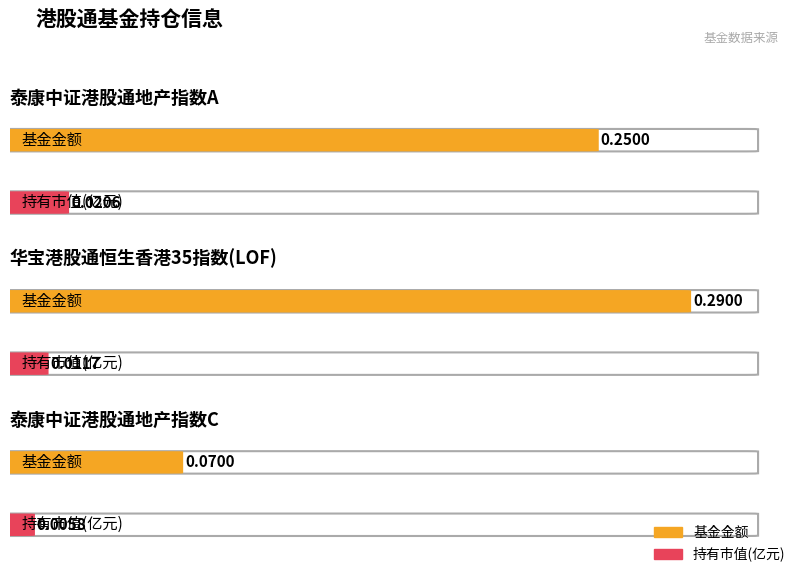

Between 泰康中证港股通地产指数A and 华宝港股通恒生香港35指数(LOF), which series saw the biggest shift?

基金金额